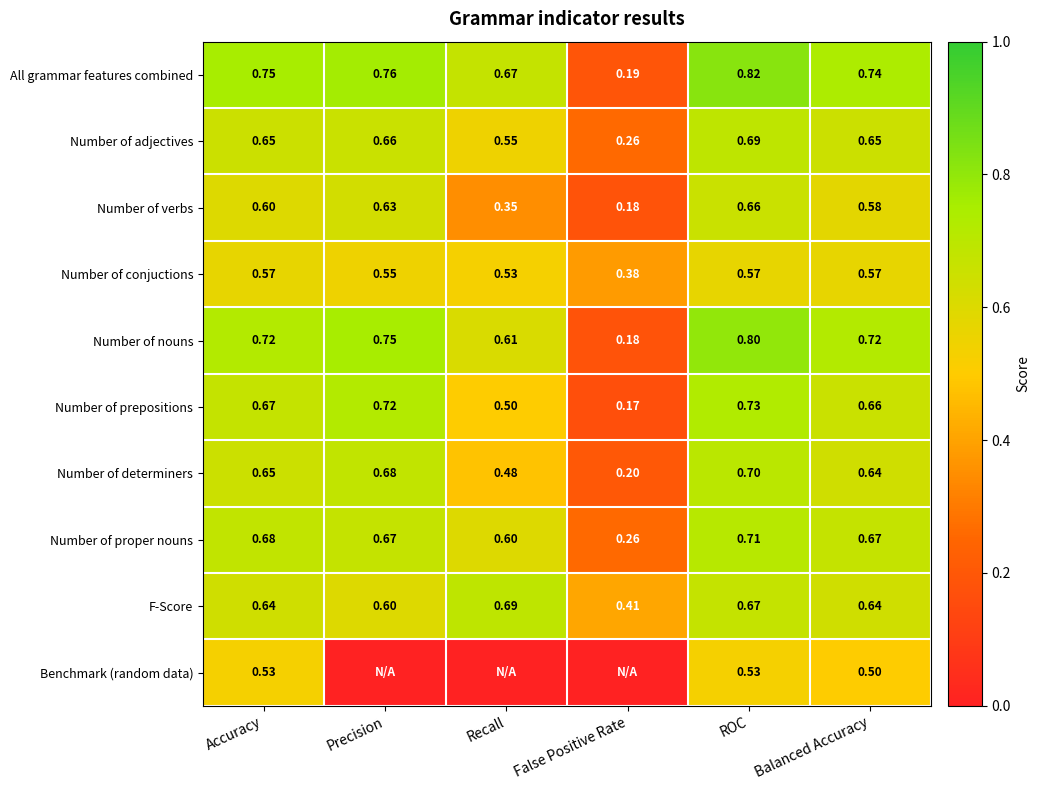

At which label does Number of prepositions reach its minimum?

False Positive Rate